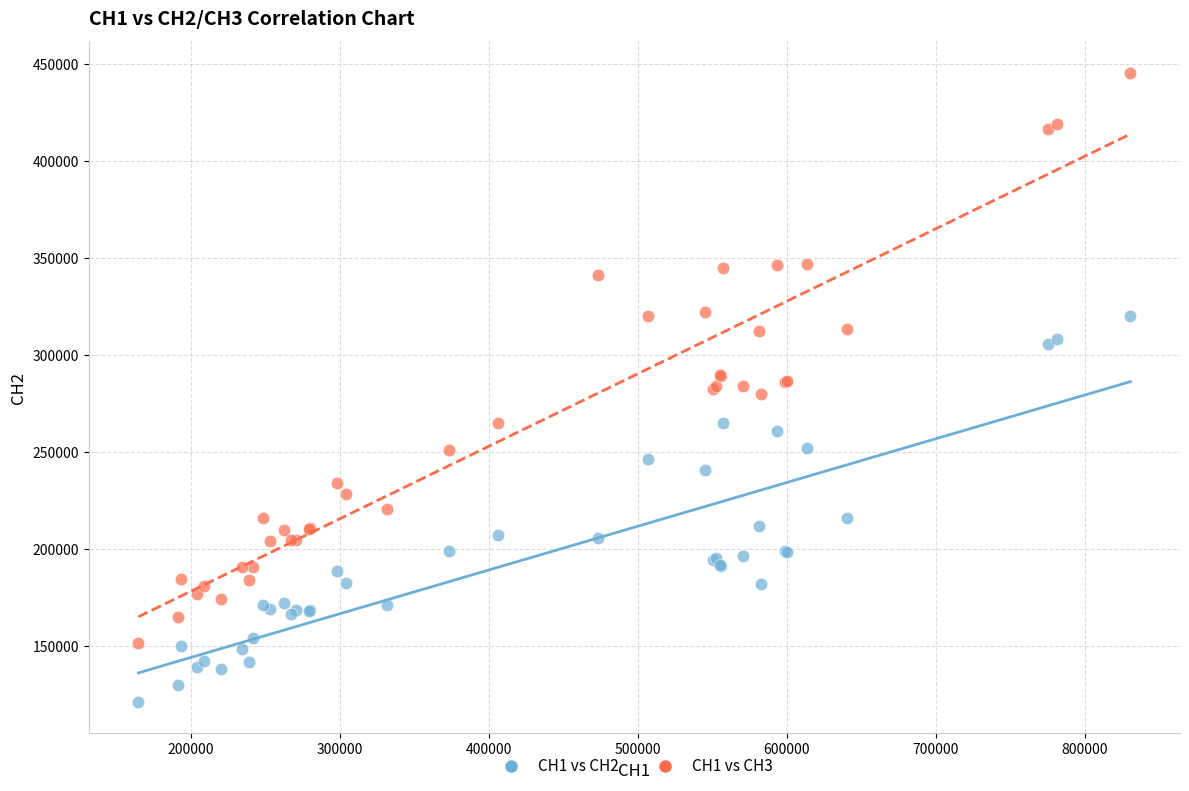

Which series has the largest Y range (max minus min)?

CH1 vs CH3